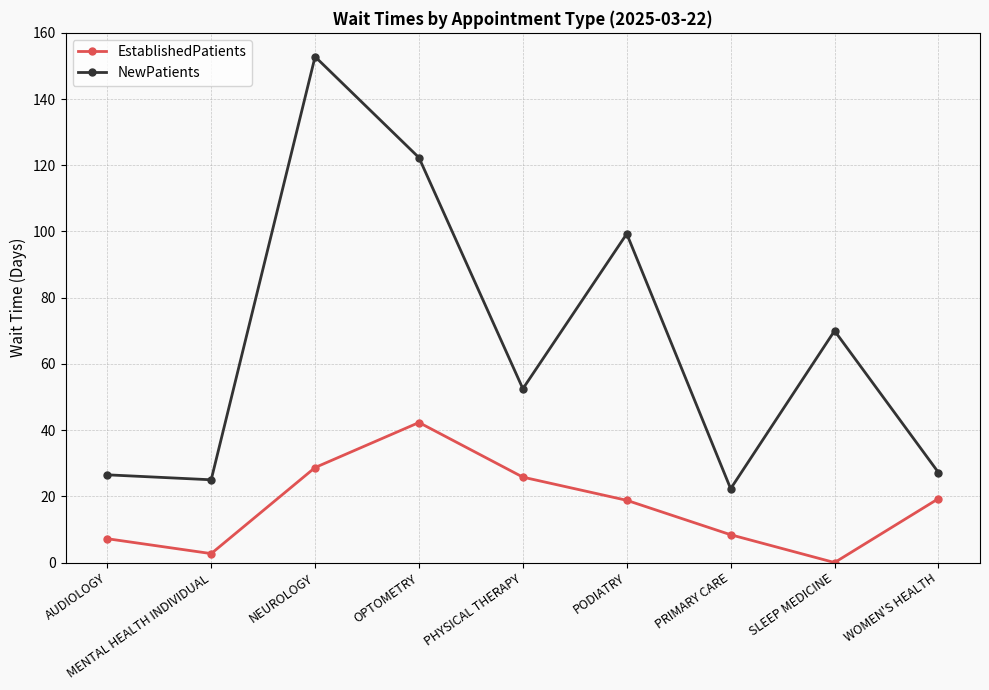

What is the label of the 1st point from the left?

AUDIOLOGY